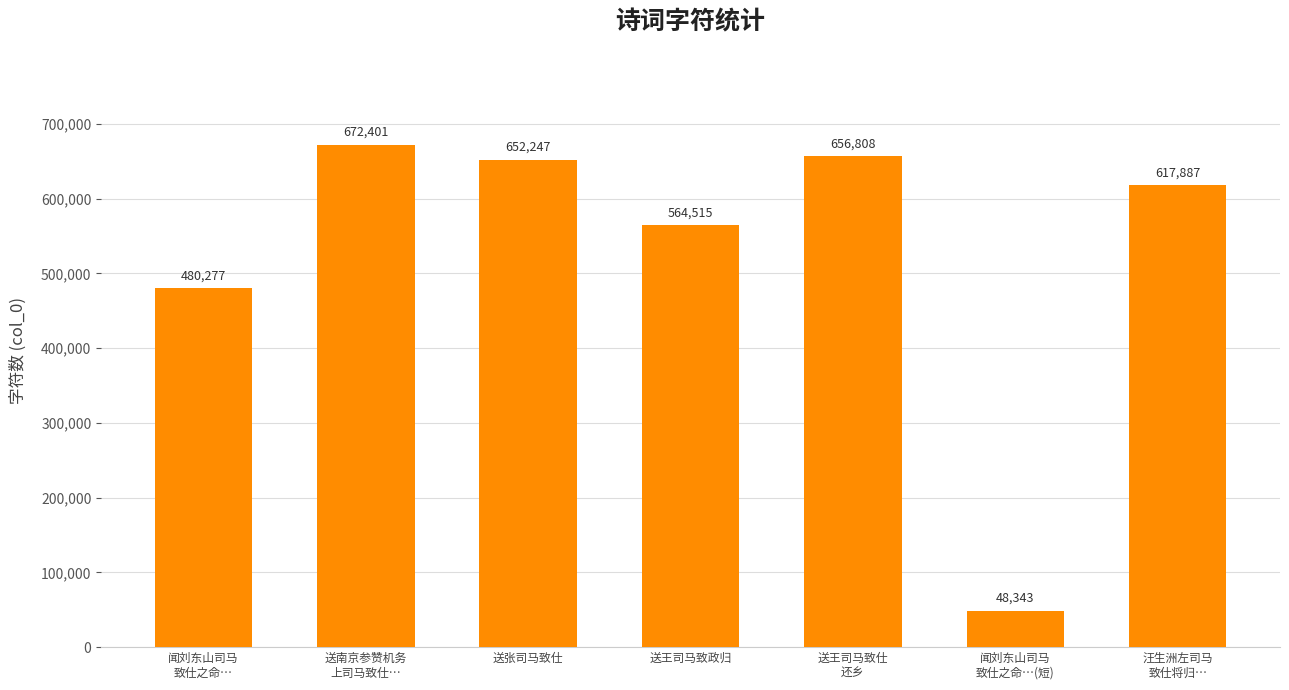

How many values are below 617887?

3